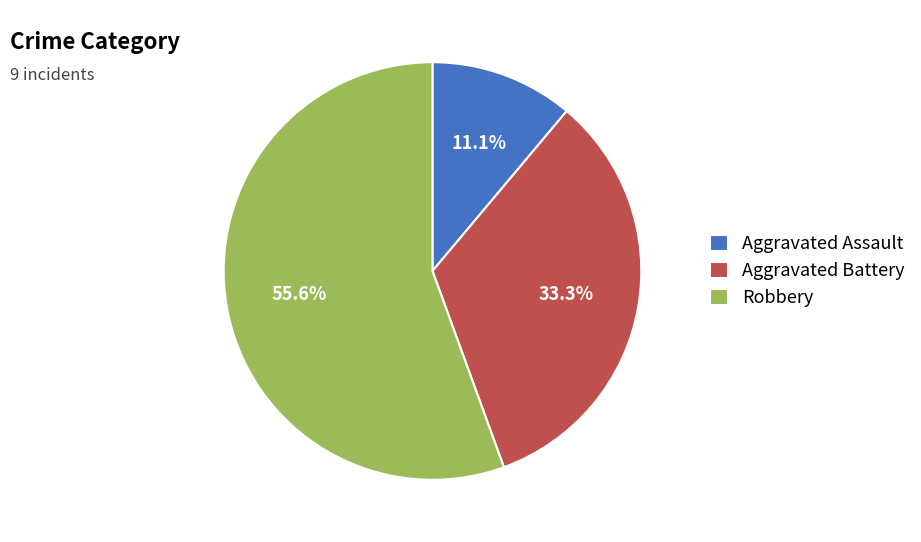

Count the number of slices in the pie.

3